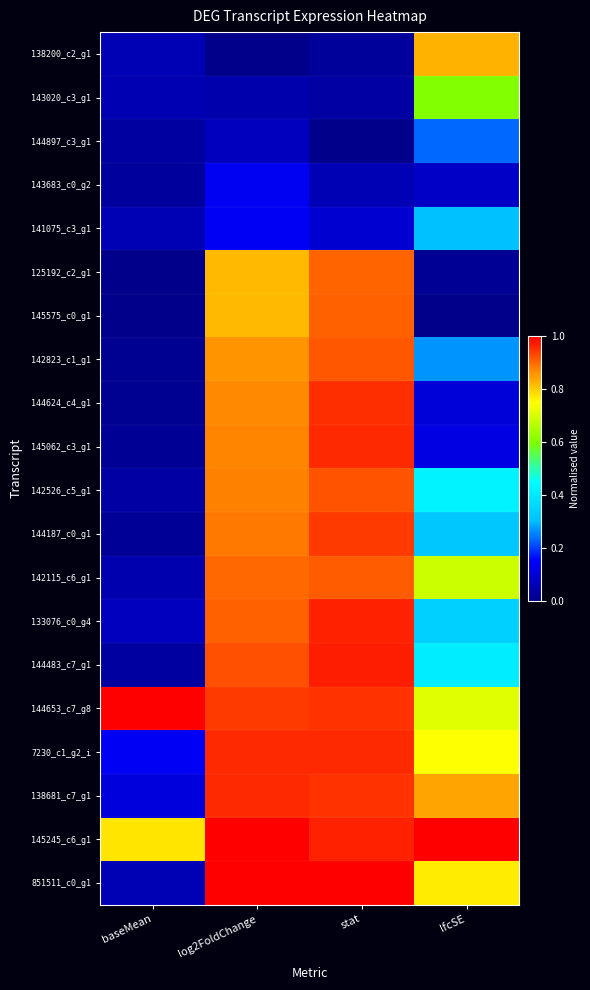

Count the number of categories in the chart.

4